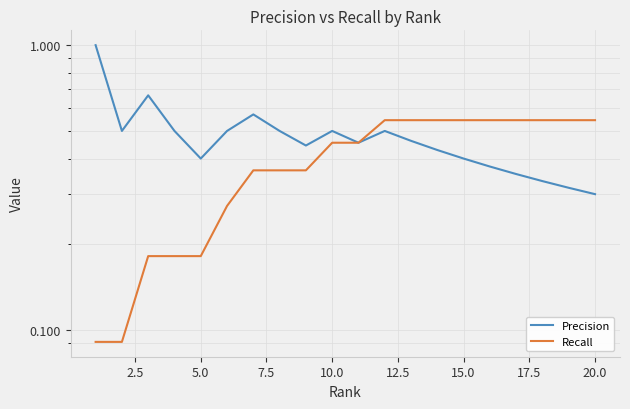

Which has a higher value, 14 or 7.5?

7.5